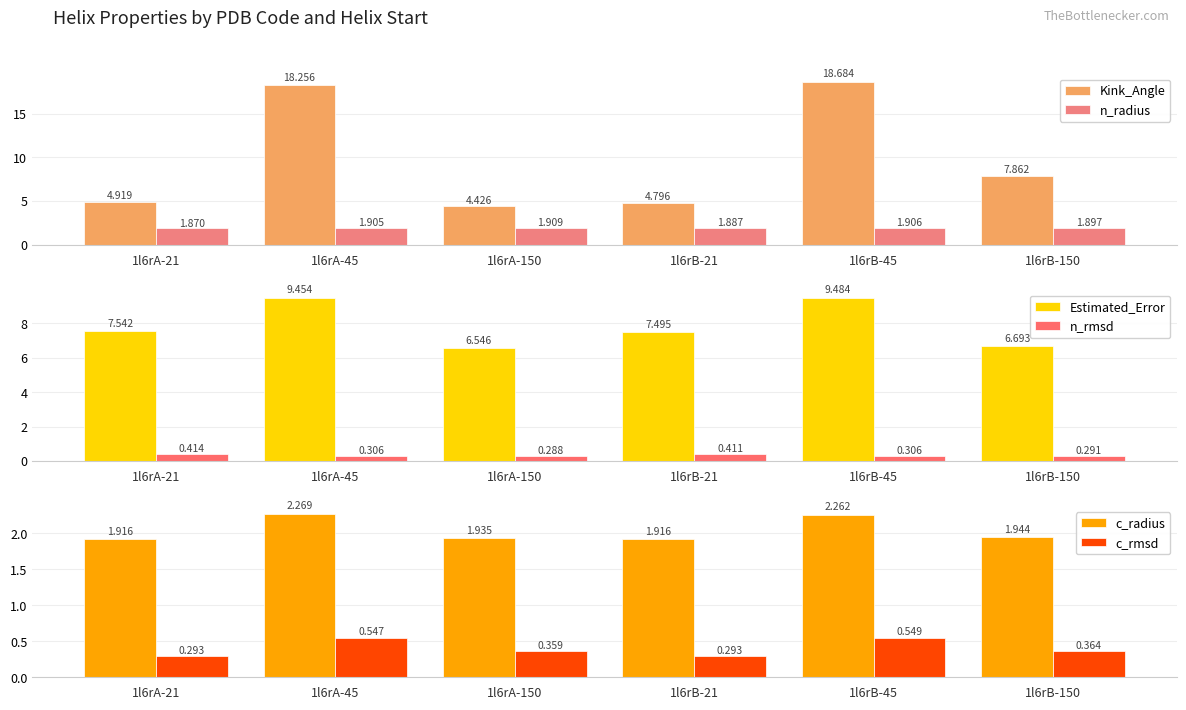

Is the value of Kink_Angle at 1l6rA-21 greater than the value of c_radius at 1l6rA-150?

Yes